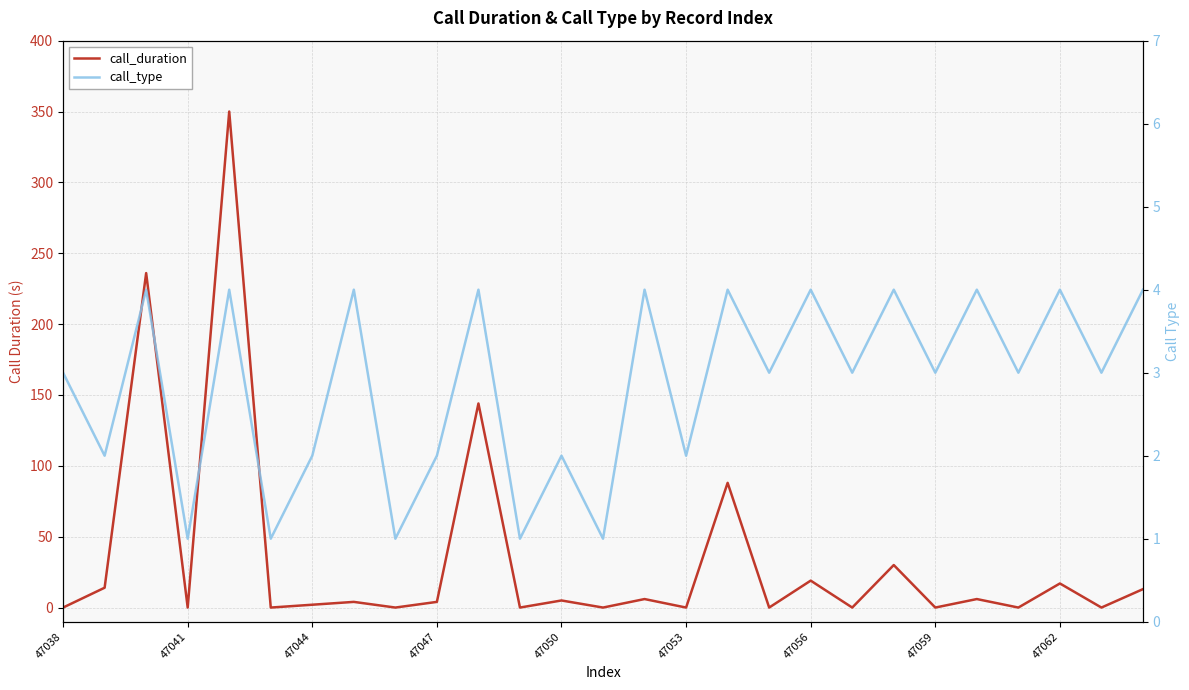

Which series has the largest range (max minus min)?

call_duration